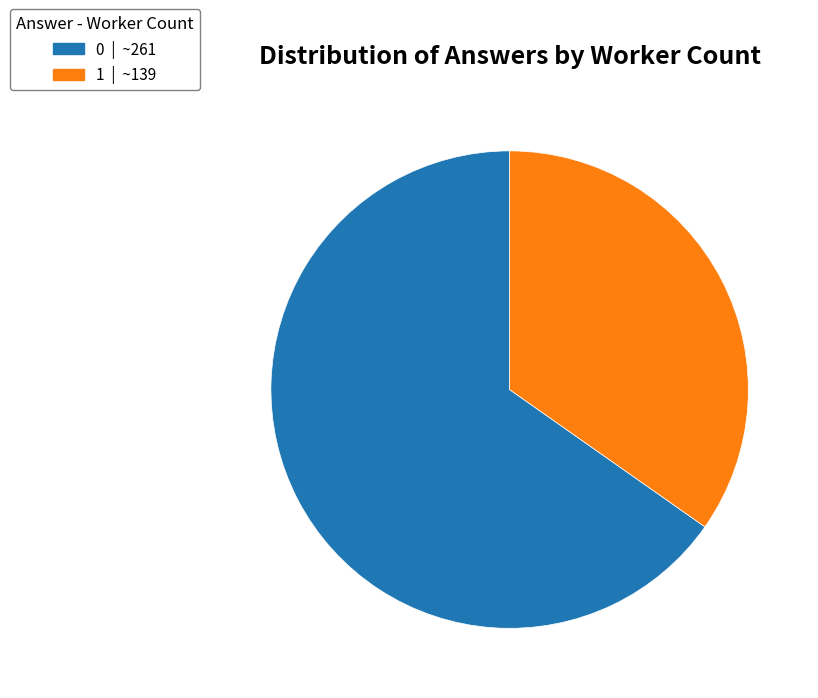

Count the number of slices in the pie.

2